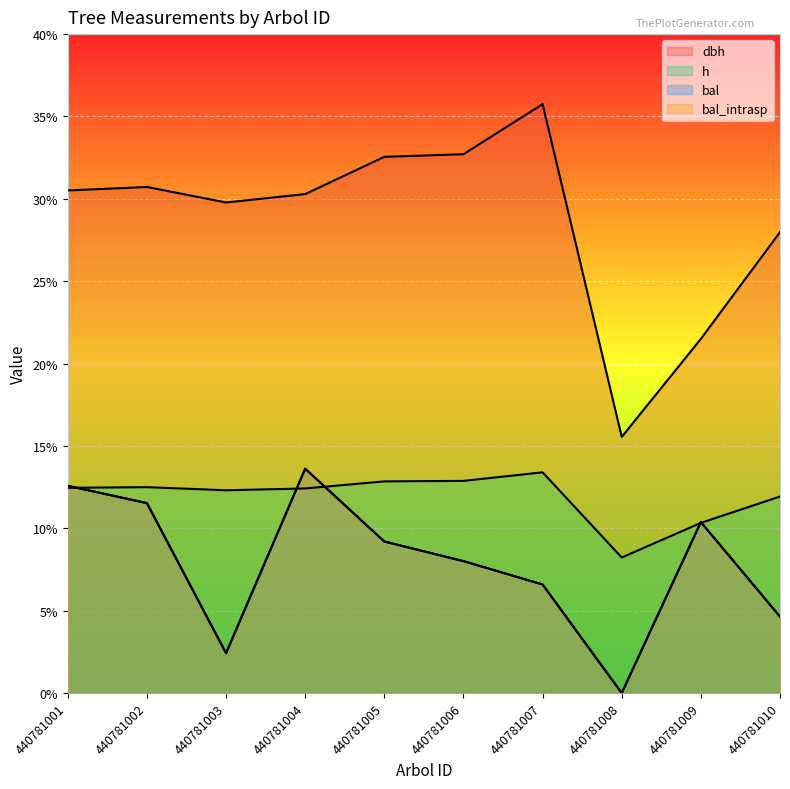

Which label corresponds to the smallest value in the chart?

440781008